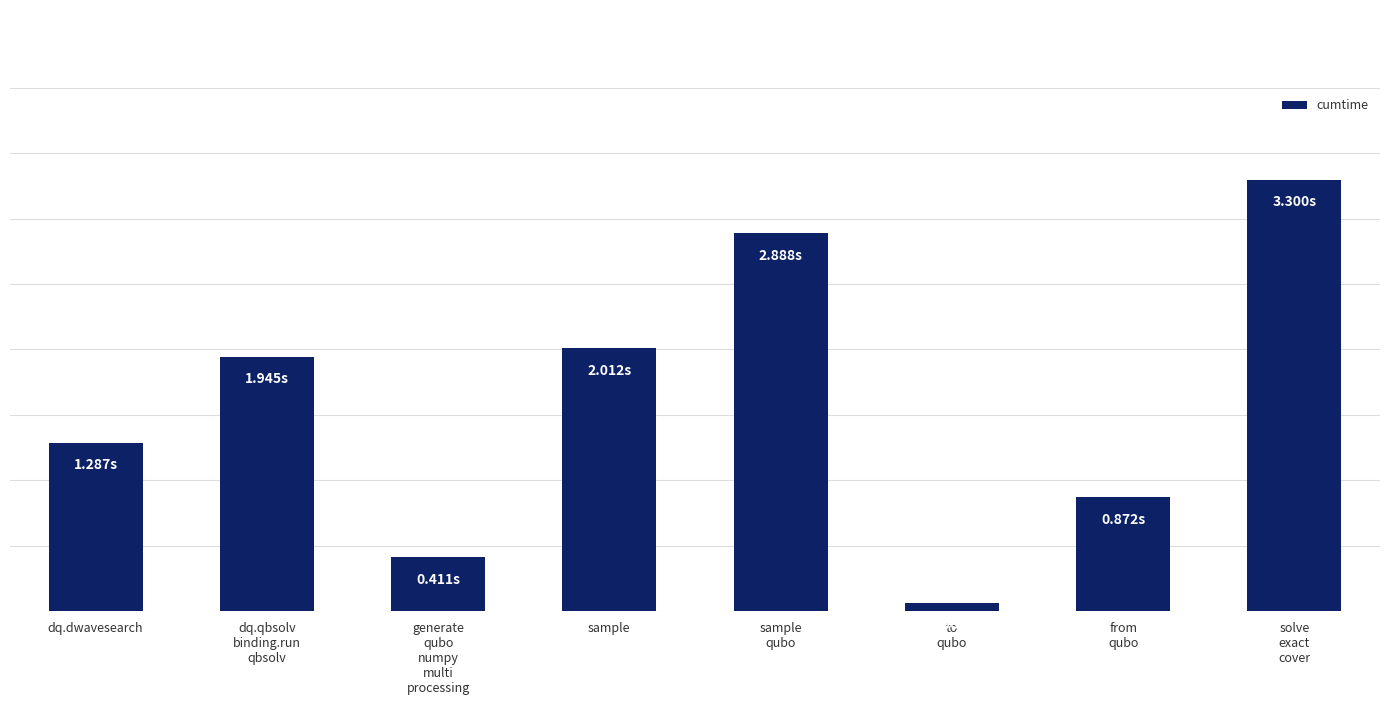

Does the chart contain any negative values?

No